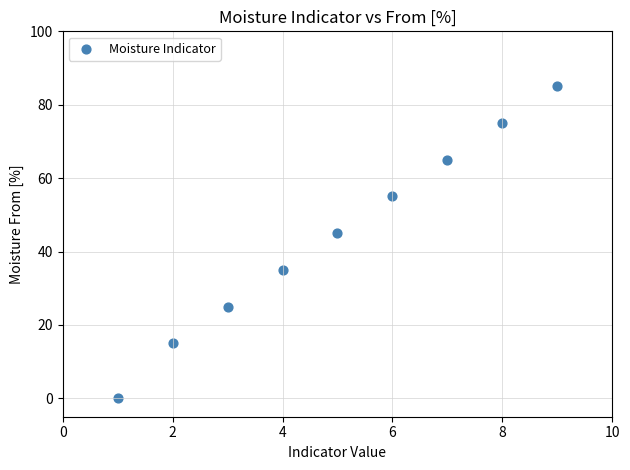

What is the average X value?

5